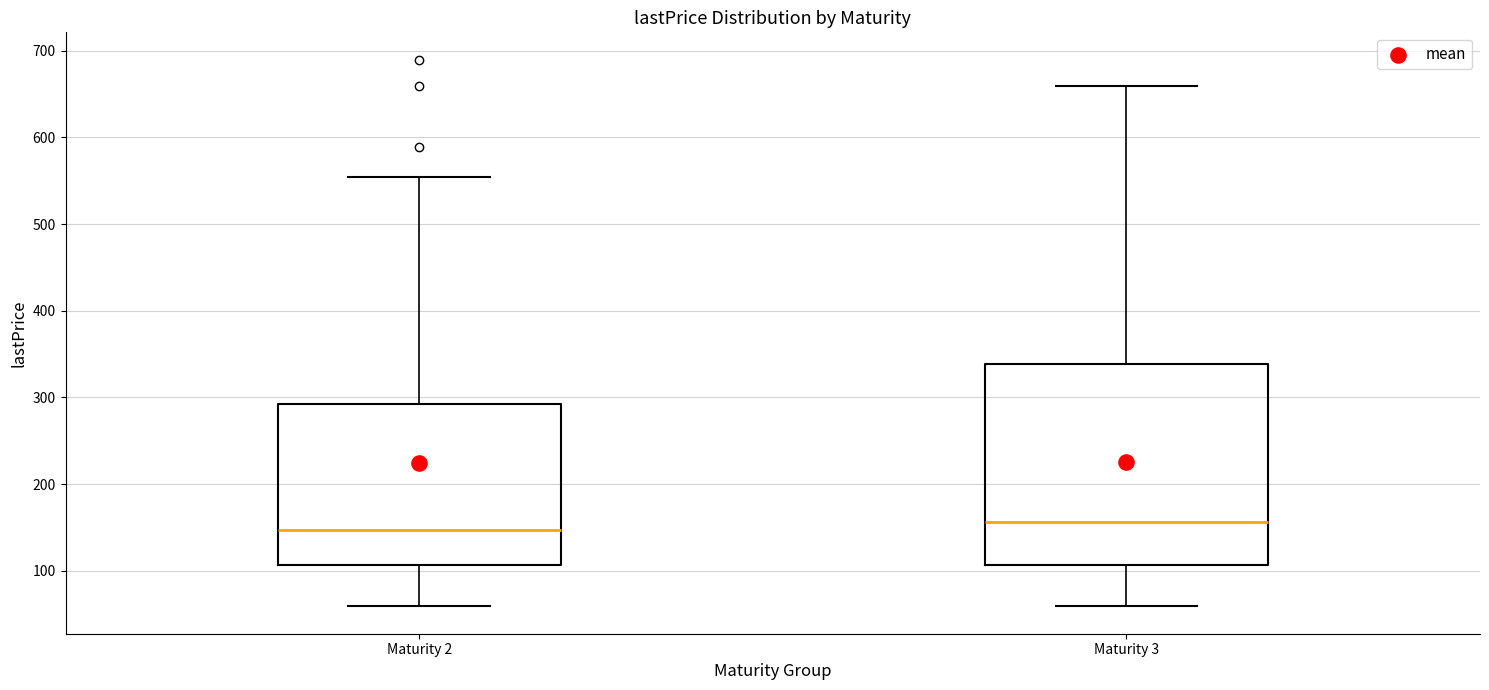

Reading left to right, transcribe this box plot: for each box, give where its median line is, the range the box spans, and where its two whiskers end, as read against the y-axis. The values are not printed on the chart, so give them approximately, as read against the axis.

Maturity 2: median 150, box 110 to 290, whiskers 60 to 550
Maturity 3: median 160, box 110 to 340, whiskers 60 to 660